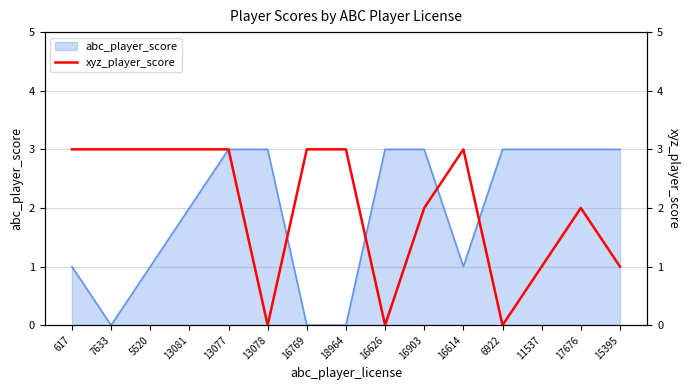

What is the maximum value for abc_player_score?

3